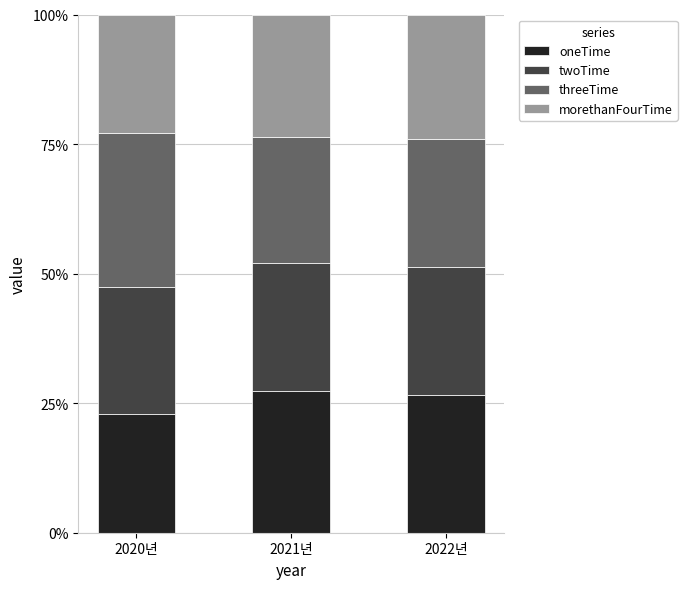

What is the approximate value of oneTime at 2022년?

26.7